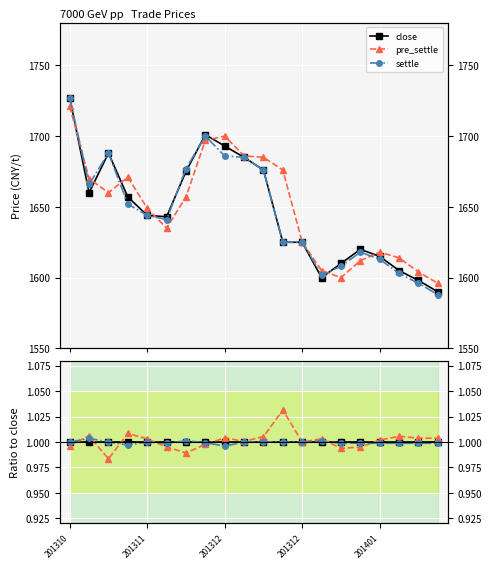

What are all the series names shown in the legend?

close, pre_settle, settle